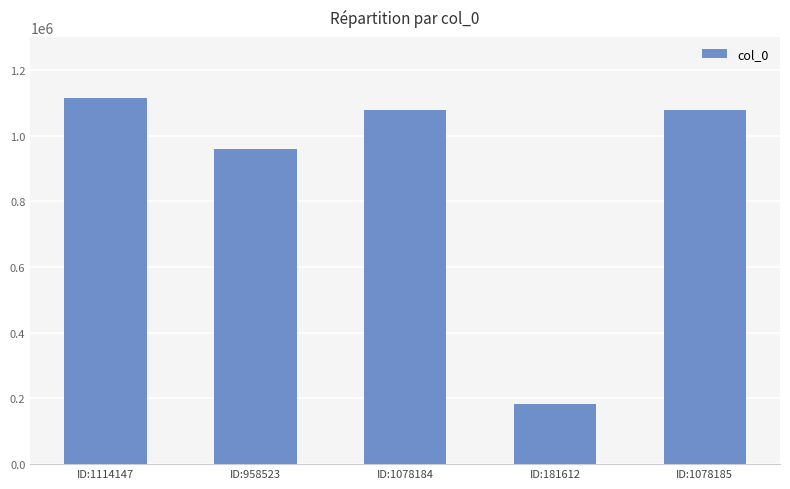

Where is the data nearest to the value 647879?

ID:958523